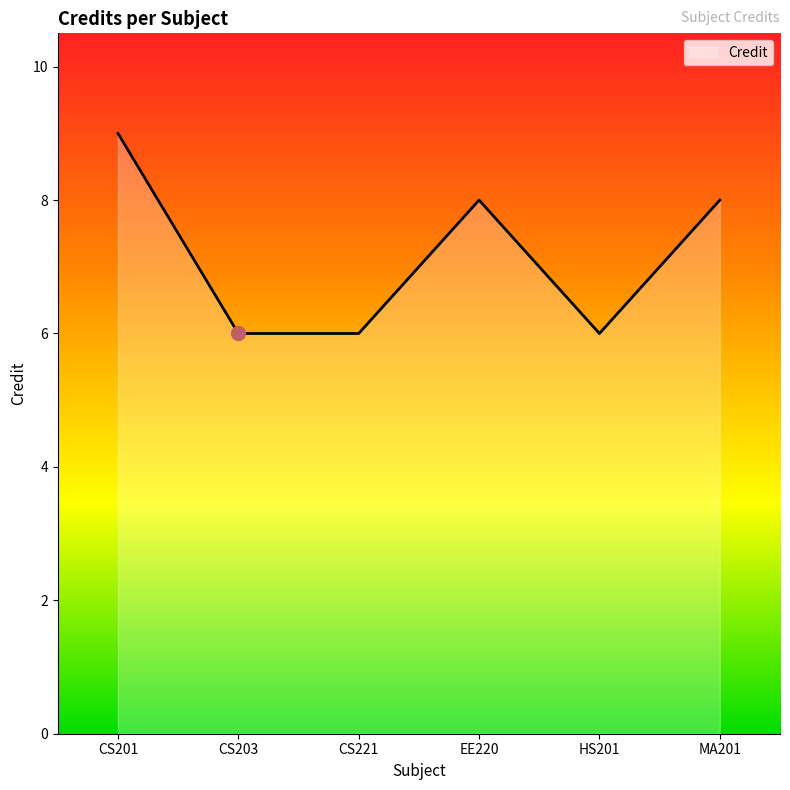

How many distinct data groups are displayed?

1